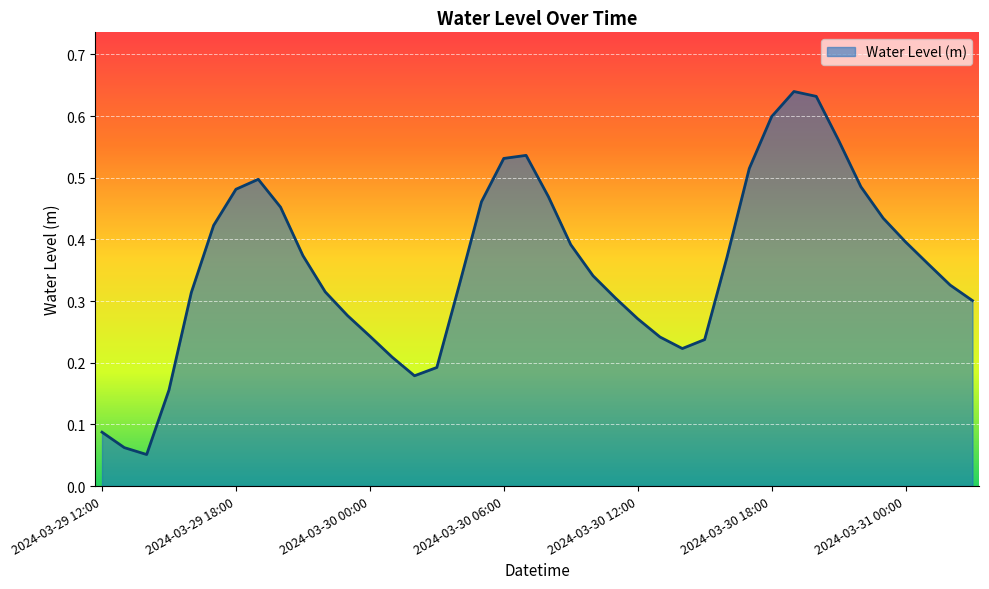

Does the chart display data point markers on the line(s)?

No